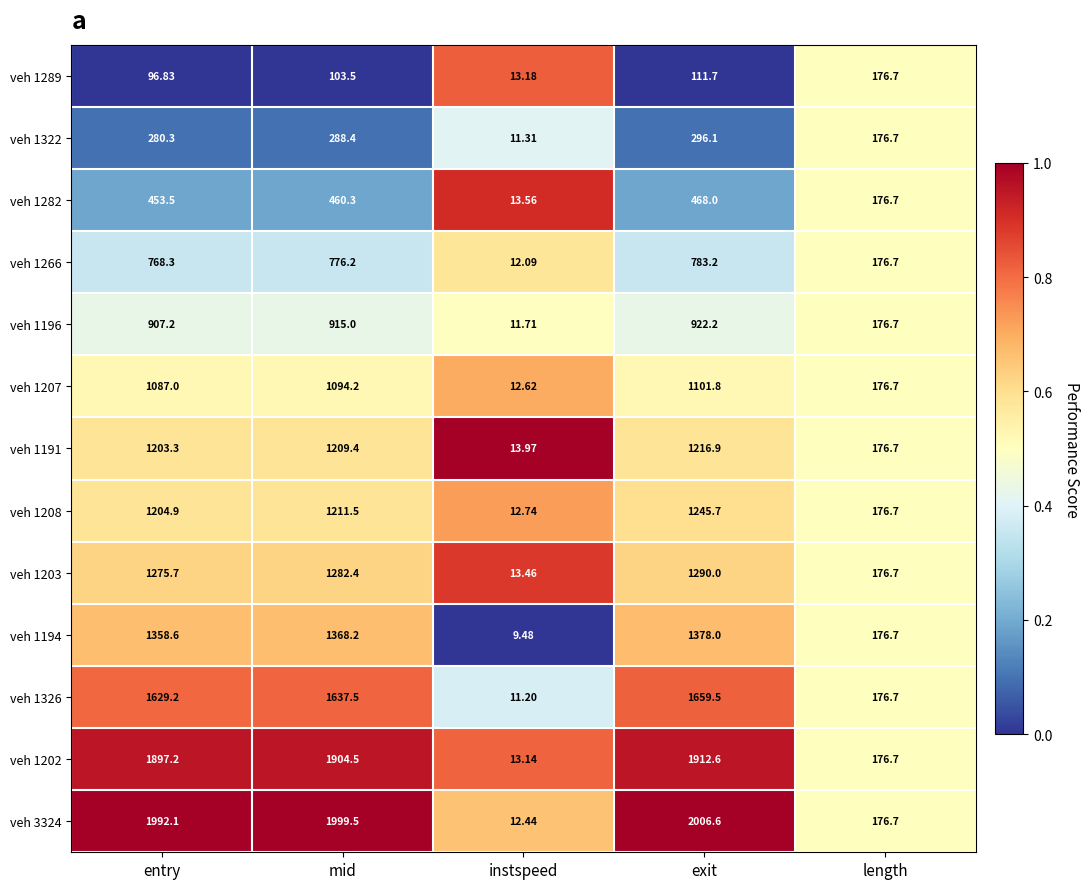

Which series has the largest total across all categories?

veh 3324